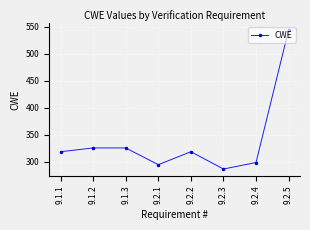

What is the label of the 3rd point from the right?

9.2.3